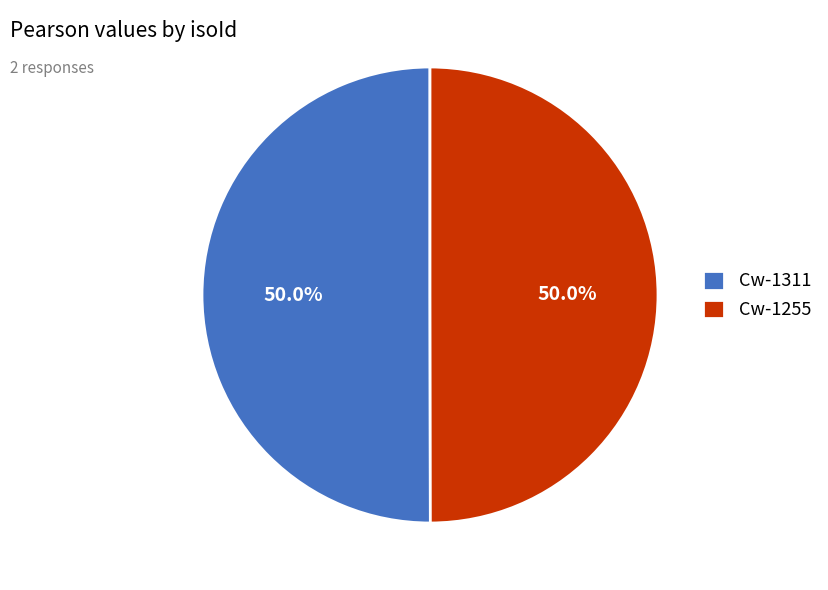

To the nearest percent, what portion does Cw-1311 represent?

50%